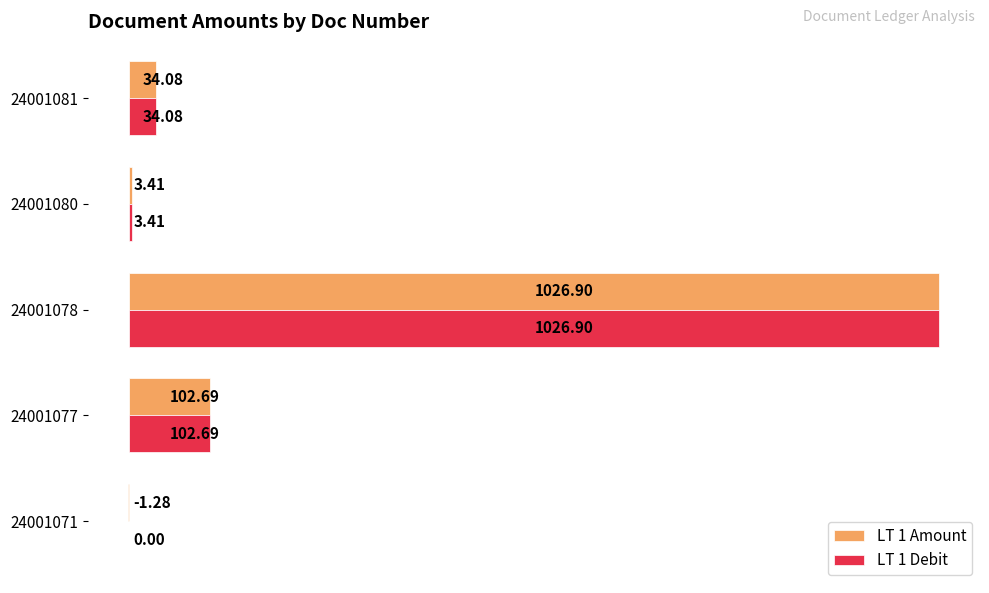

Which series has the largest range (max minus min)?

LT 1 Amount